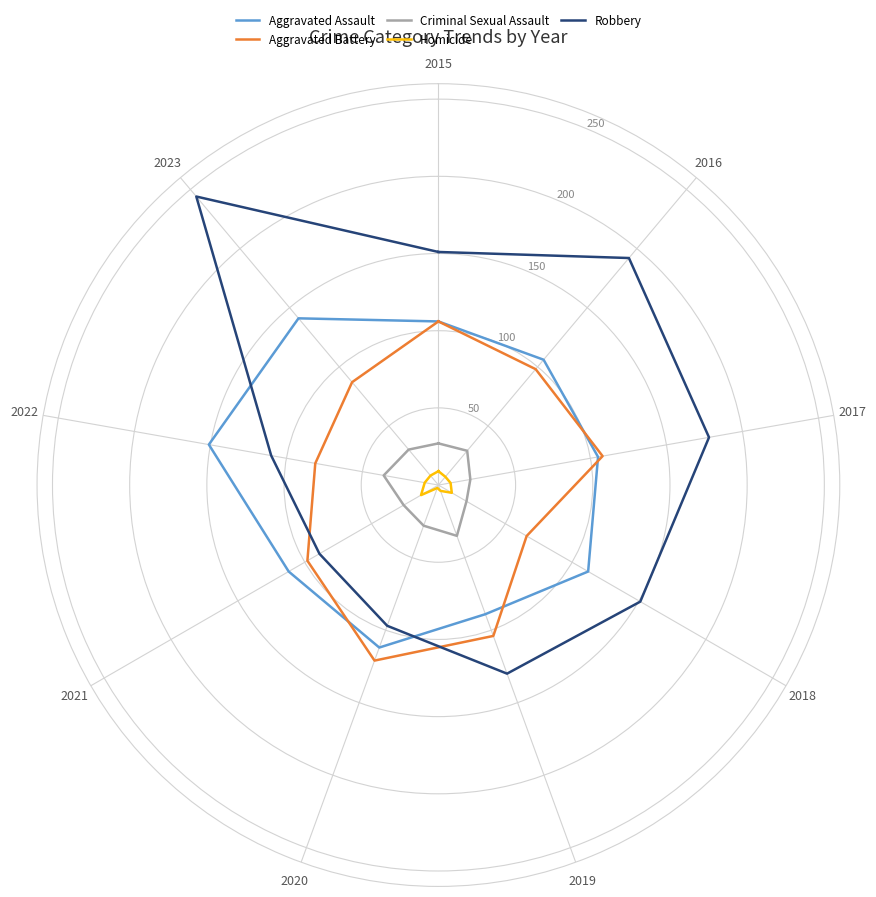

How many distinct data groups are displayed?

5